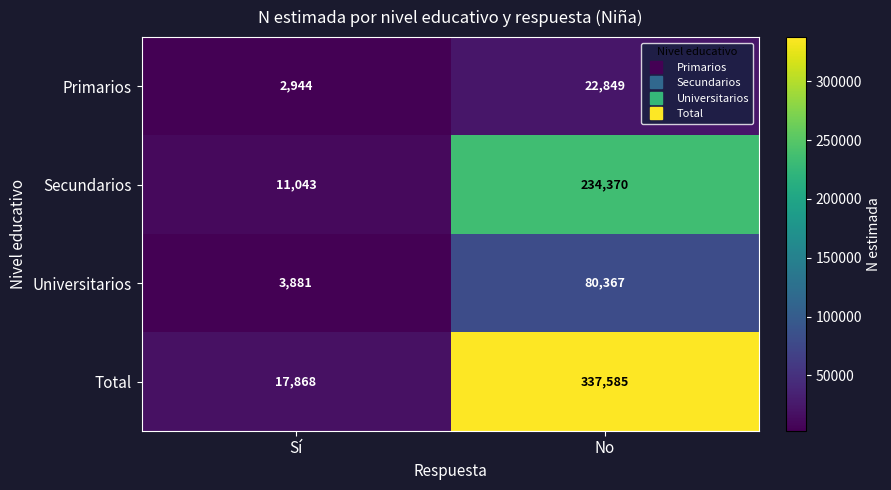

What is the difference between the Secundarios values at Sí and No?

223327